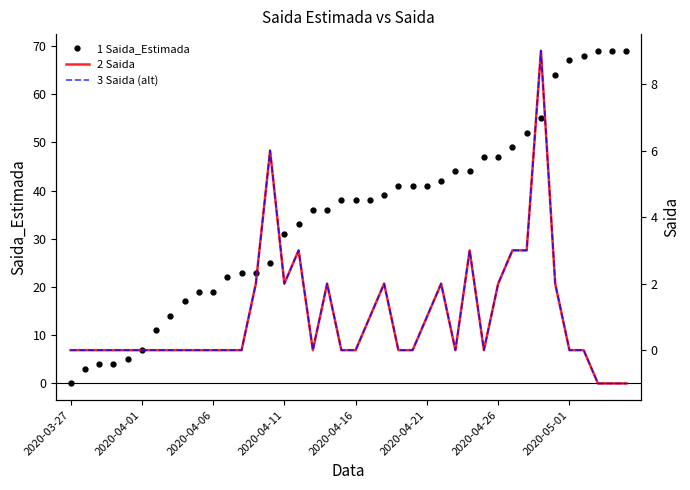

The value of 3 Saida (alt) at 2020-04-06 is 5. True or false?

False